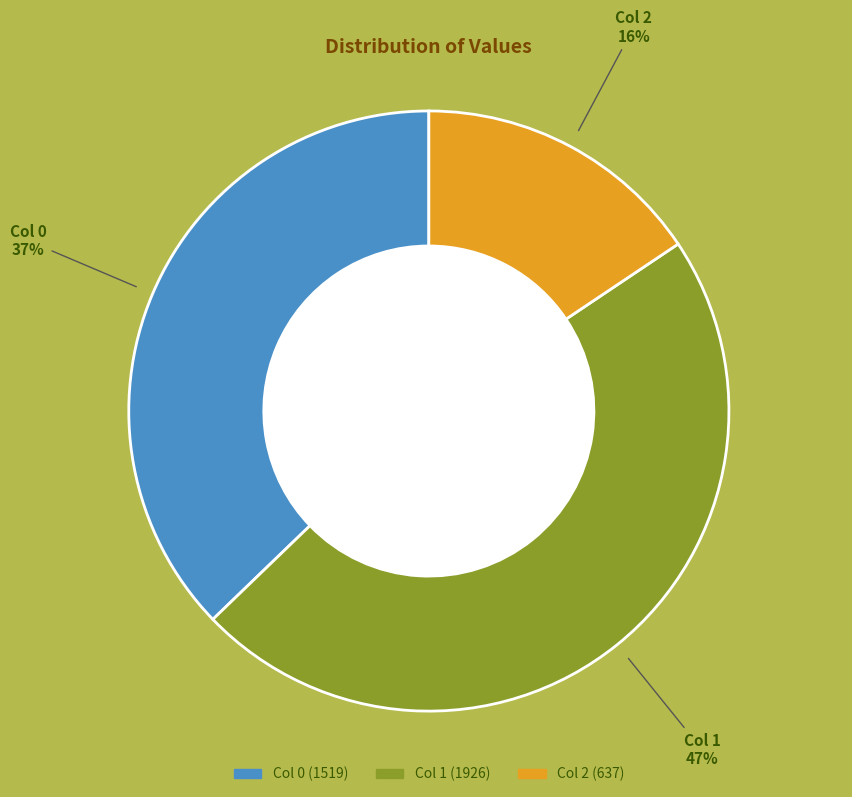

What percentage is the Col 1 slice, to the nearest percent?

47%